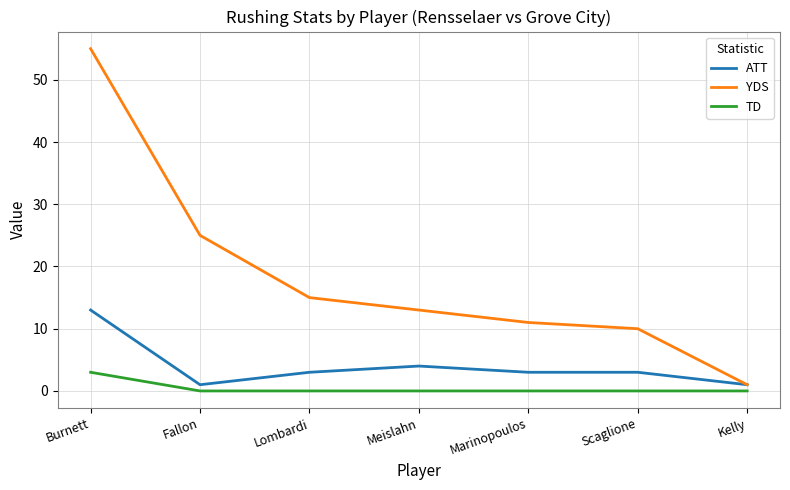

Reading left to right, transcribe all the data shown in this chart.

ATT: 13	1	3	4	3	3	1
YDS: 55	25	15	13	11	10	1
TD: 3	0	0	0	0	0	0